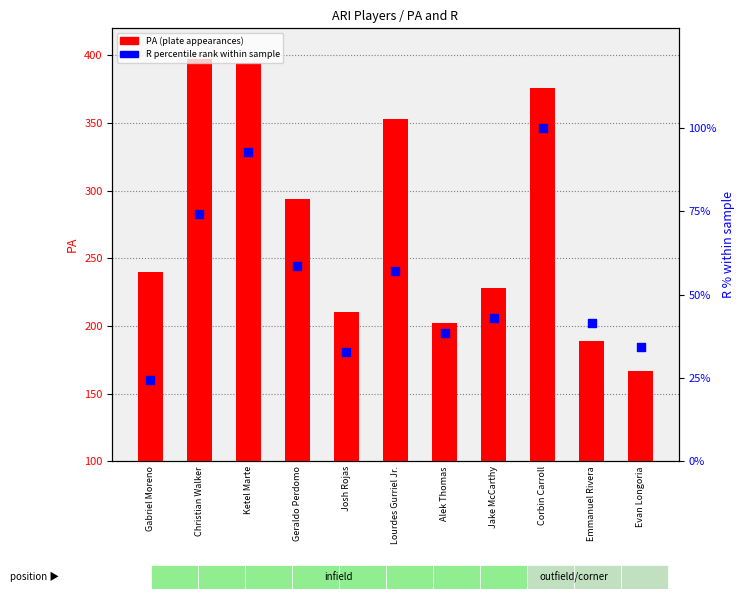

At how many categories does at least one series exceed 205?

8